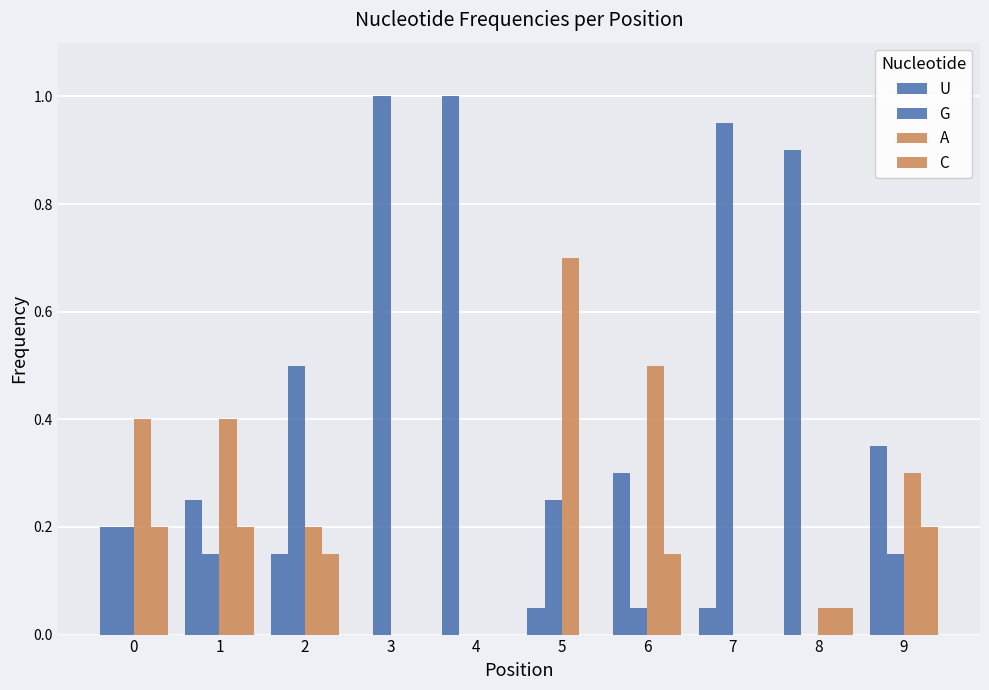

True or false: A has a value of 0.1 at 9.

False